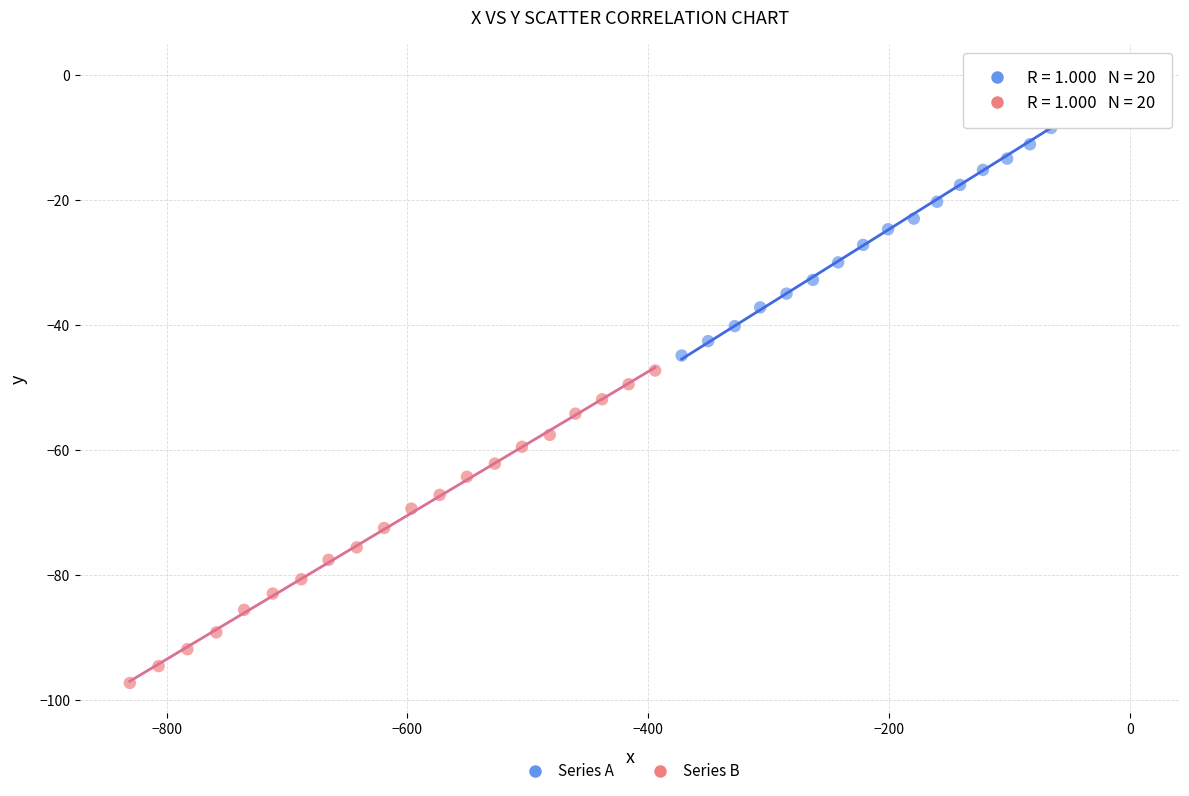

Which series reaches the maximum Y coordinate?

Series A